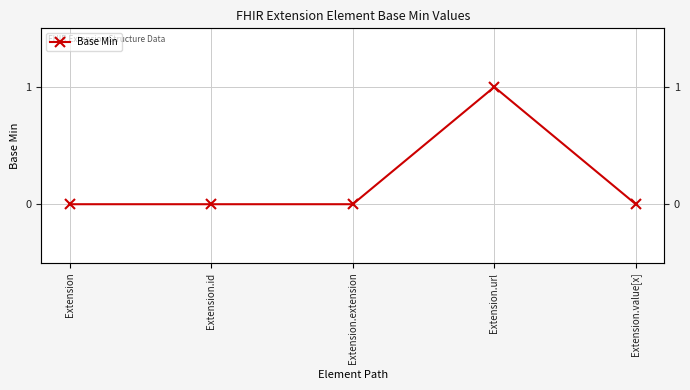

At which category does the chart reach its peak across all series?

Extension.url